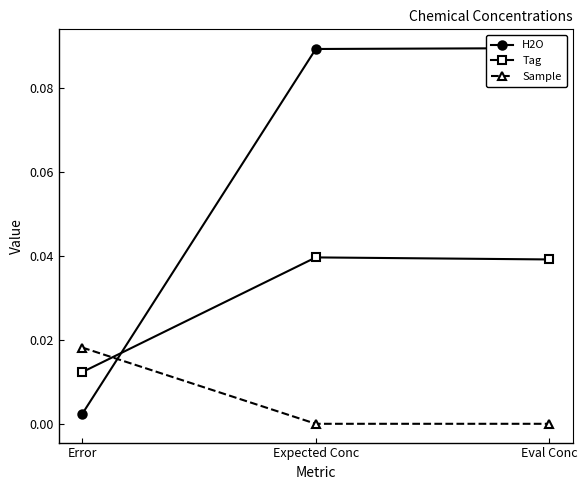

What are all the series names shown in the legend?

H2O, Tag, Sample